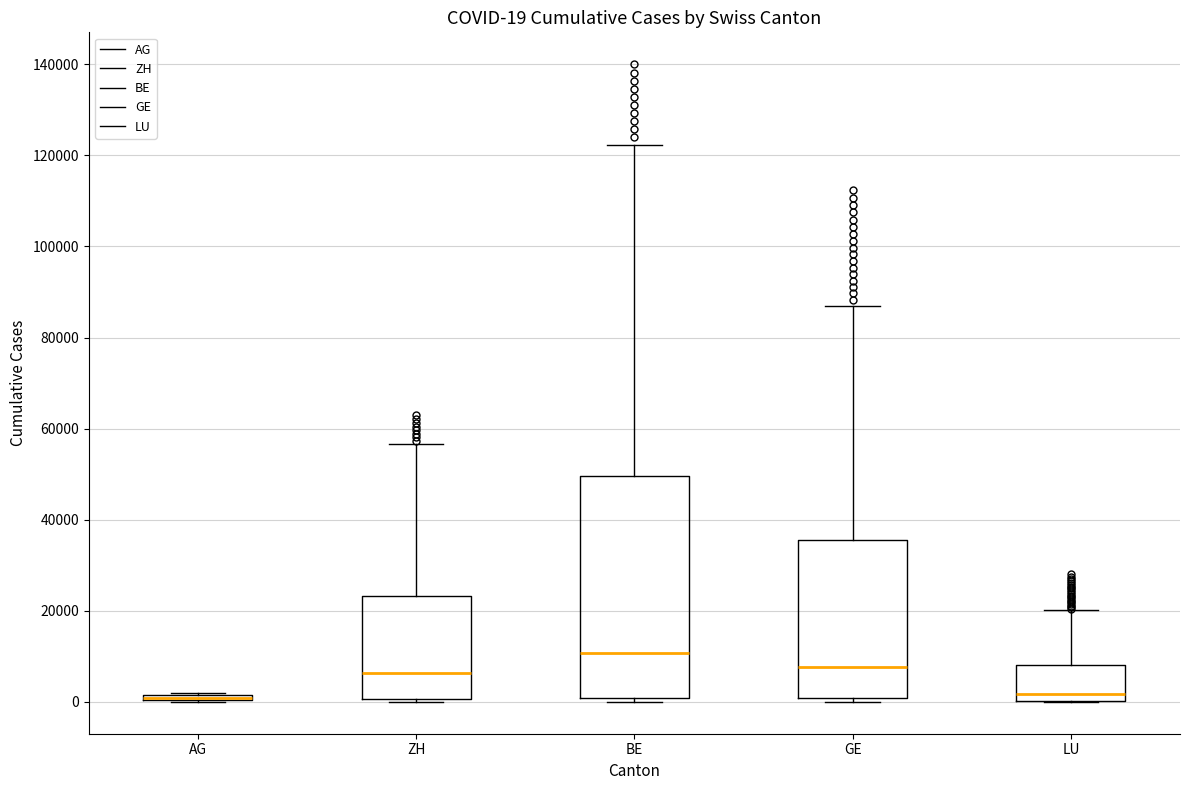

Which box is the tallest, from its lower edge to its upper edge?

BE